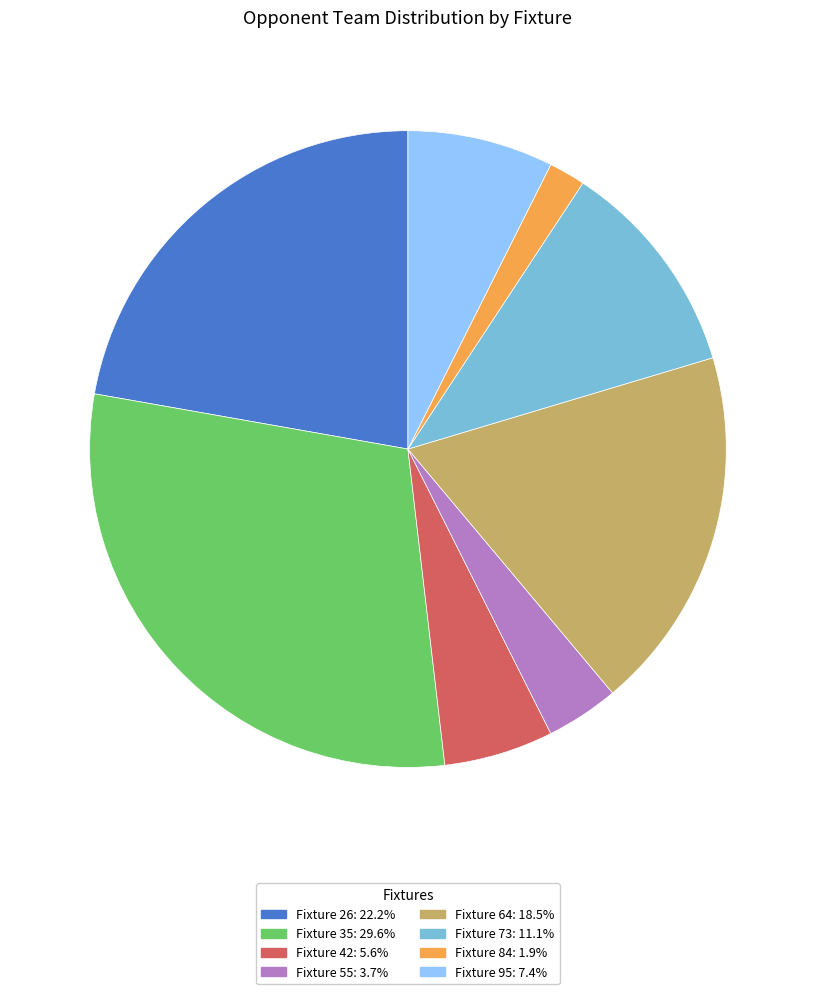

Does any single category account for the majority?

No